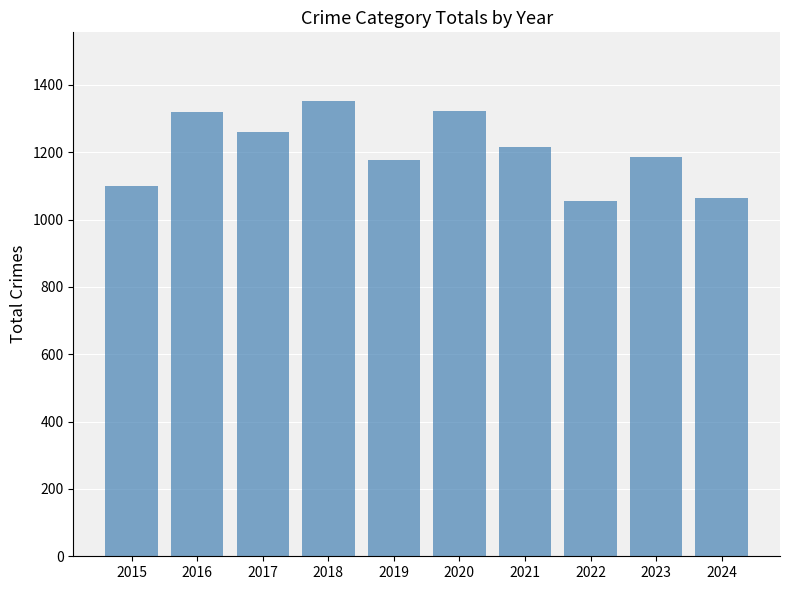

What is the value of the 8th bar from the left?

1056